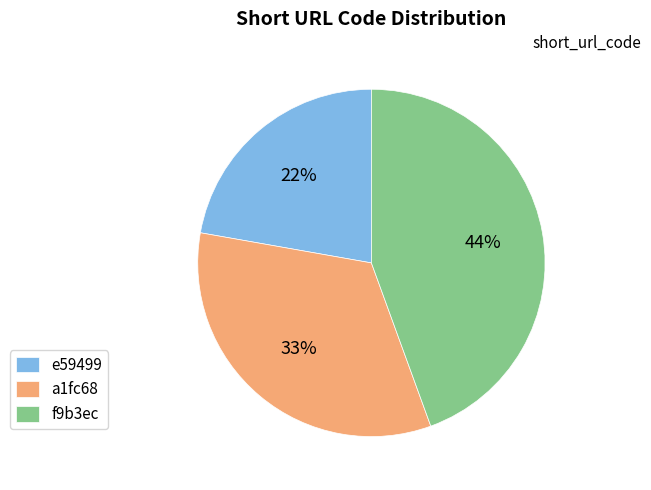

Combined, do e59499 and f9b3ec account for over 50%?

Yes